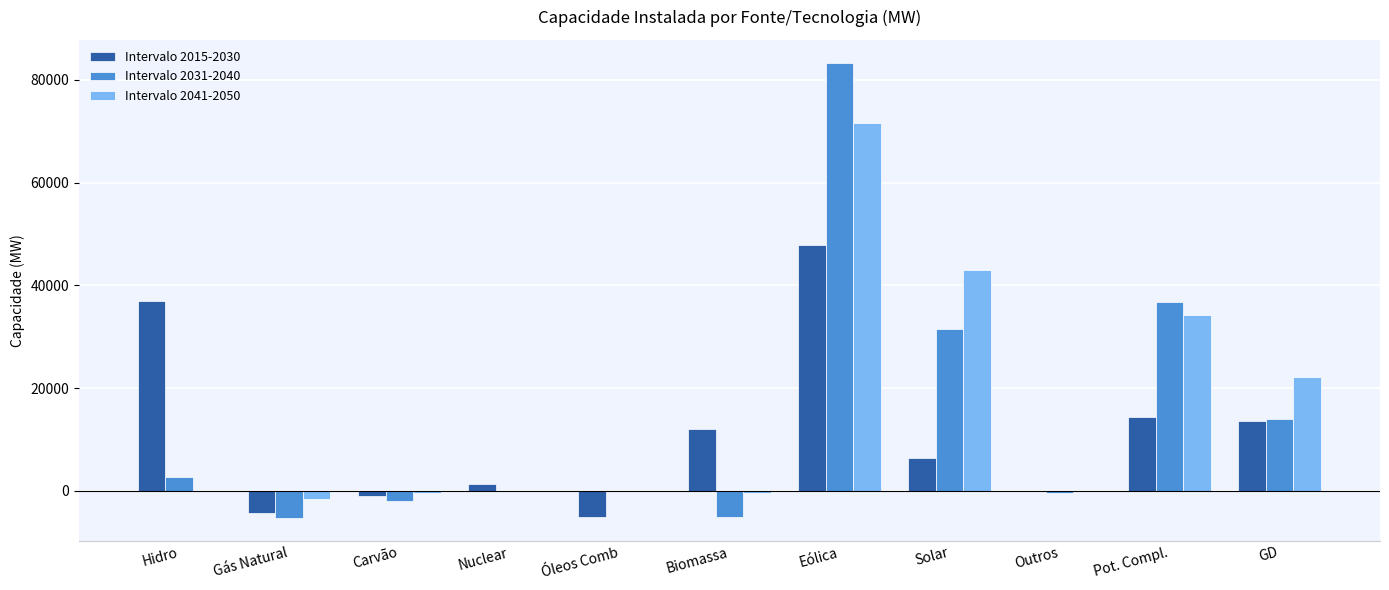

The Intervalo 2015-2030 series shows 36917 at Hidro. True or false?

True